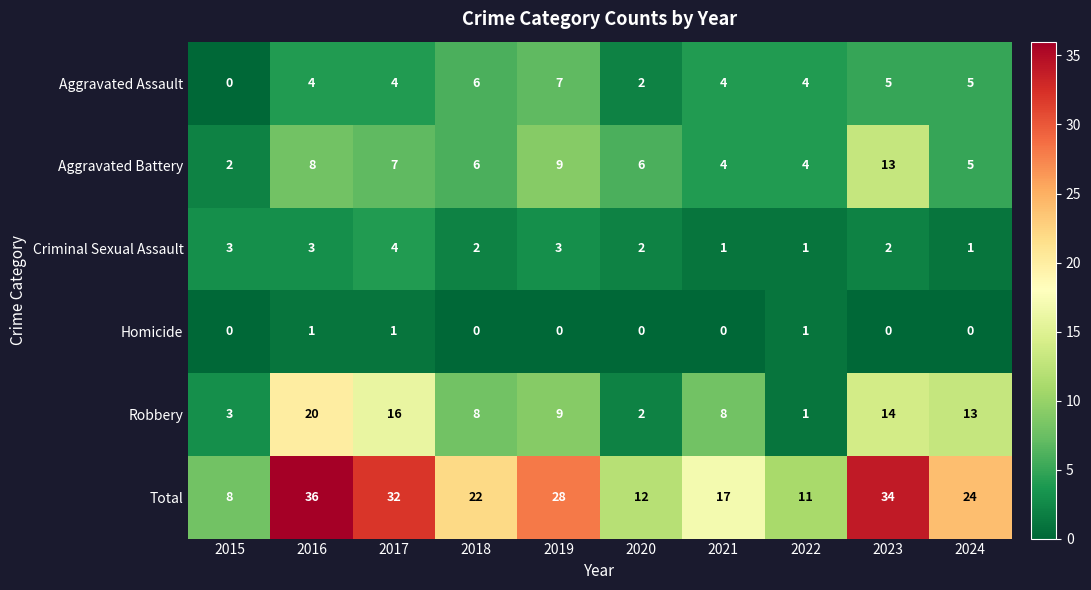

How many categories are shown in the chart?

10